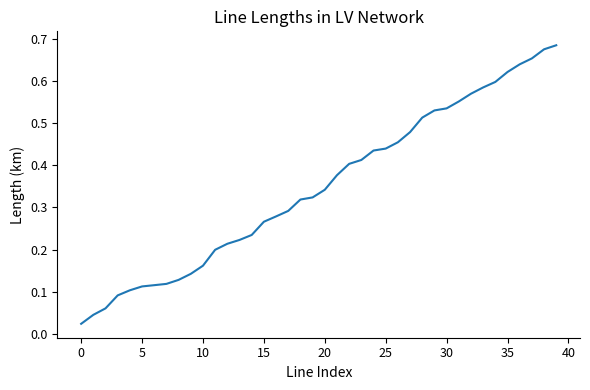

What is the label of the 22nd point from the left?

21